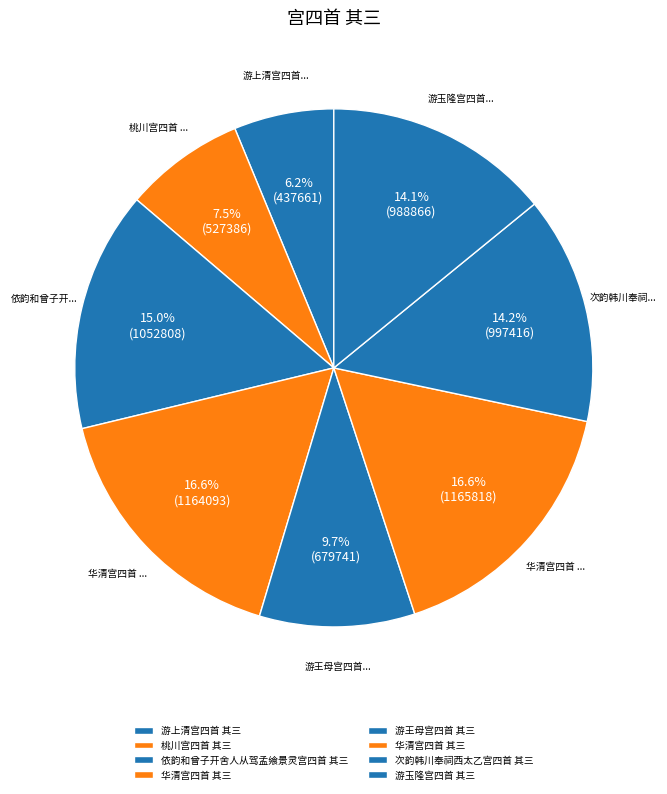

How many segments does this pie chart have?

8